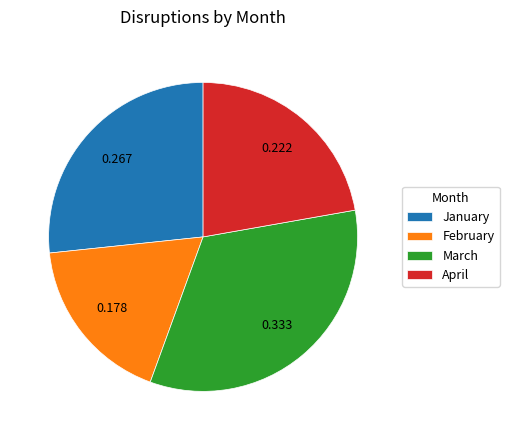

Does January represent more than half of the total?

No